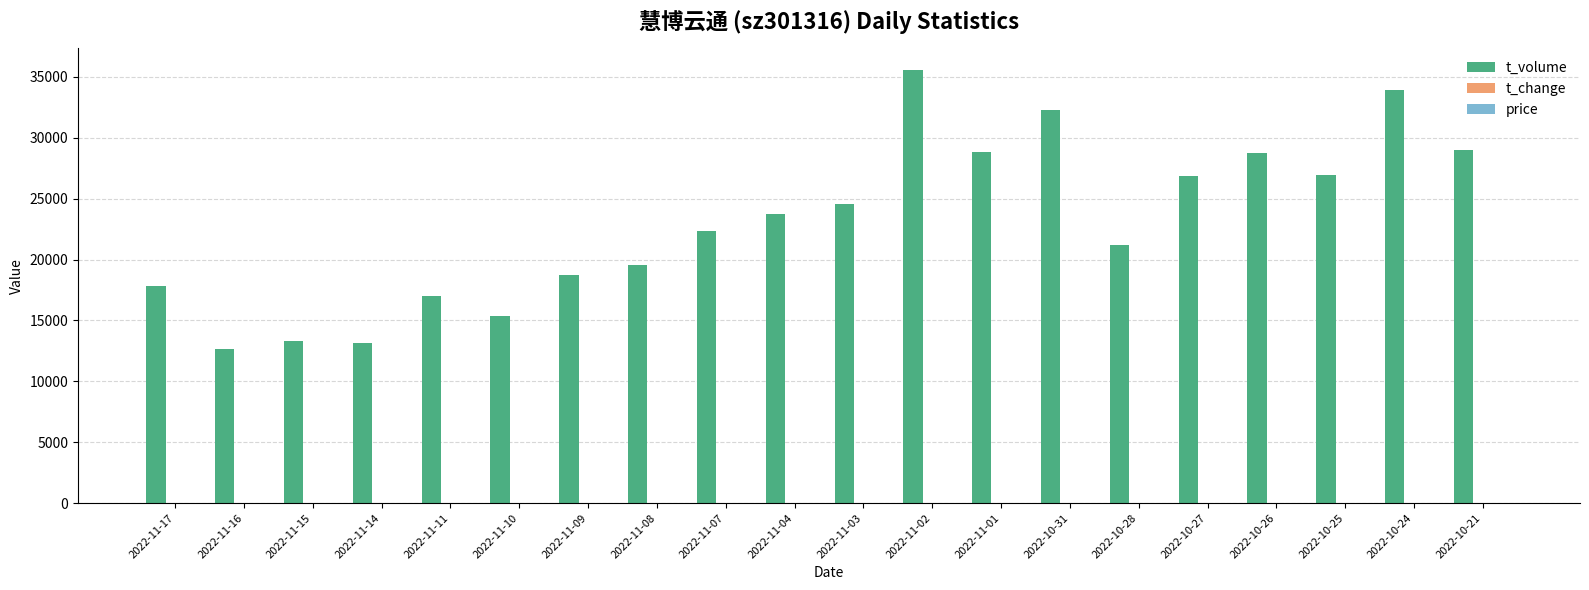

Which category has the highest value across all series?

2022-11-02